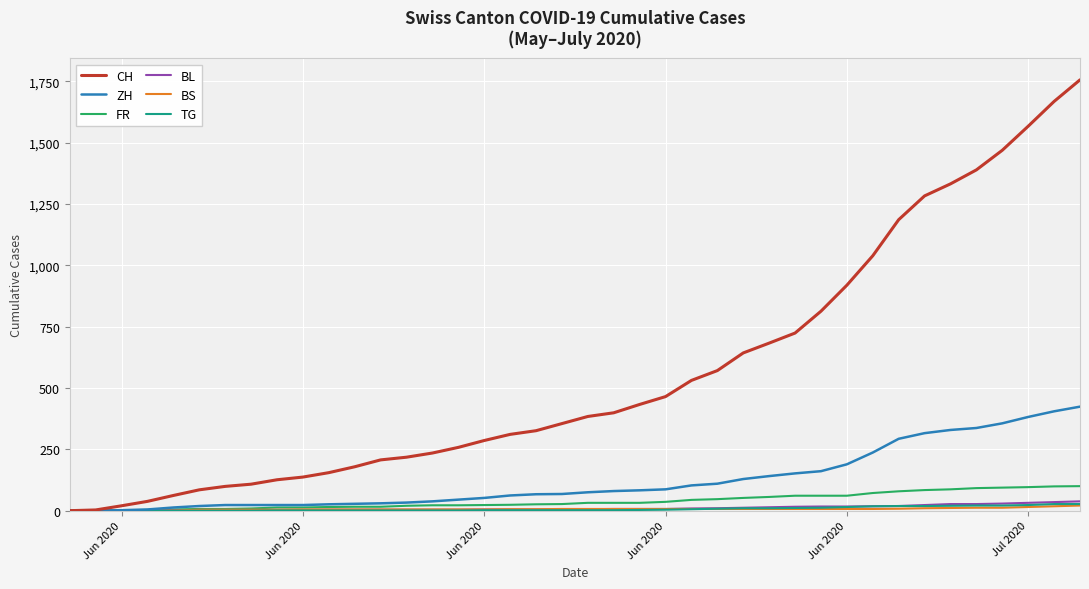

What is the greatest value displayed?

1756